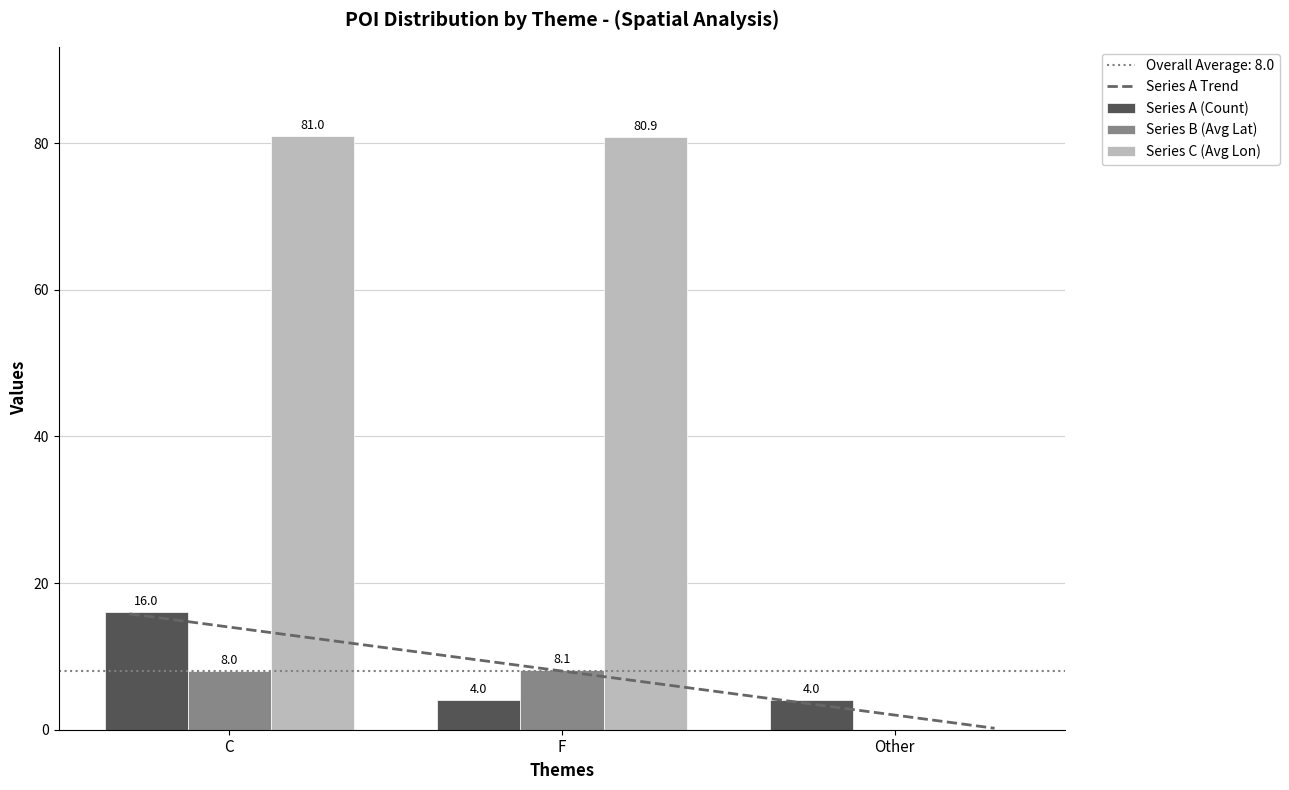

At which label does Series A (Count) reach its peak?

C